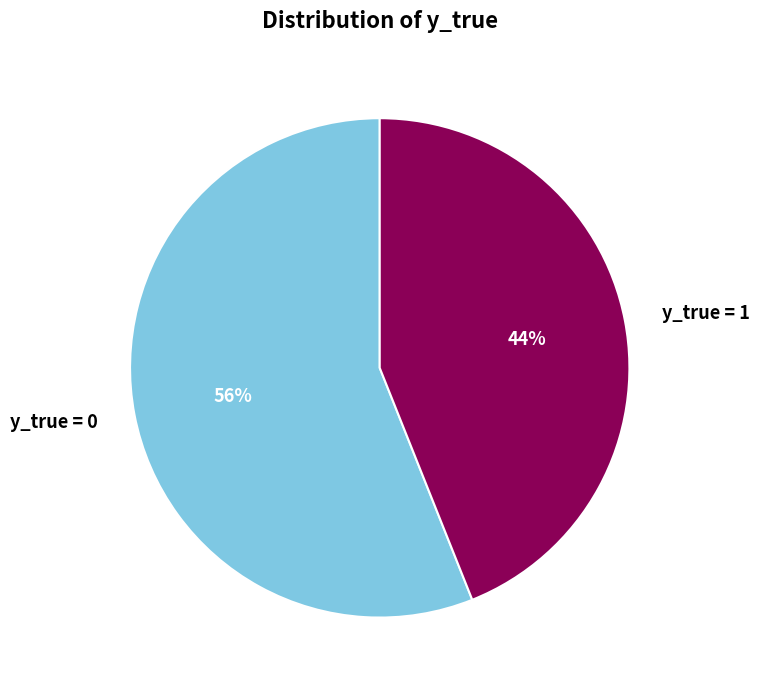

Rank the categories by value from lowest to highest.

y_true = 1, y_true = 0